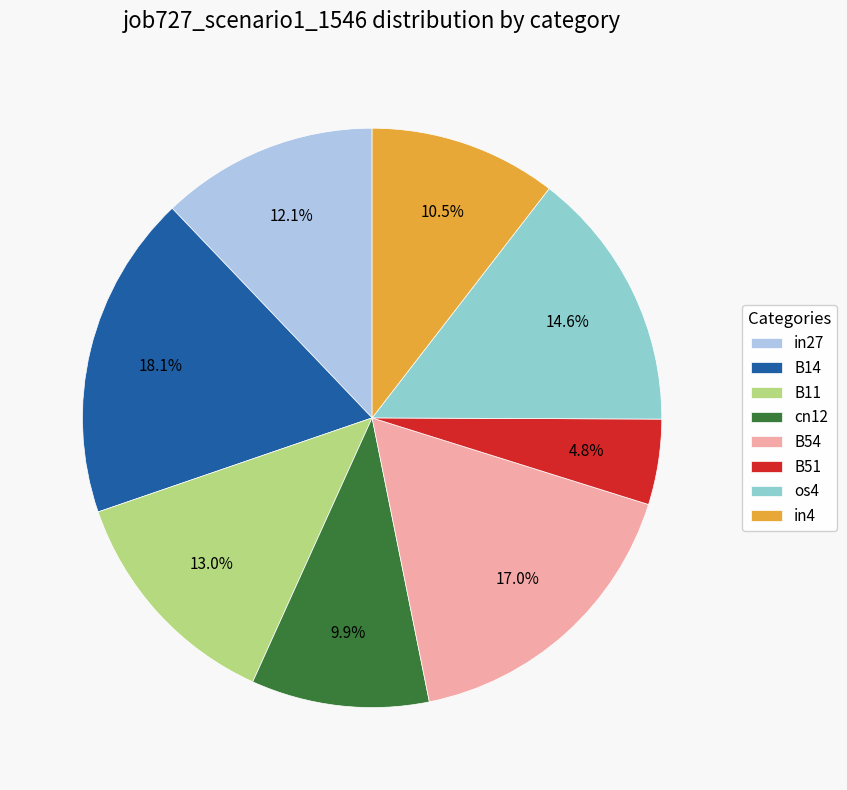

What is the smallest slice in the pie chart?

B51